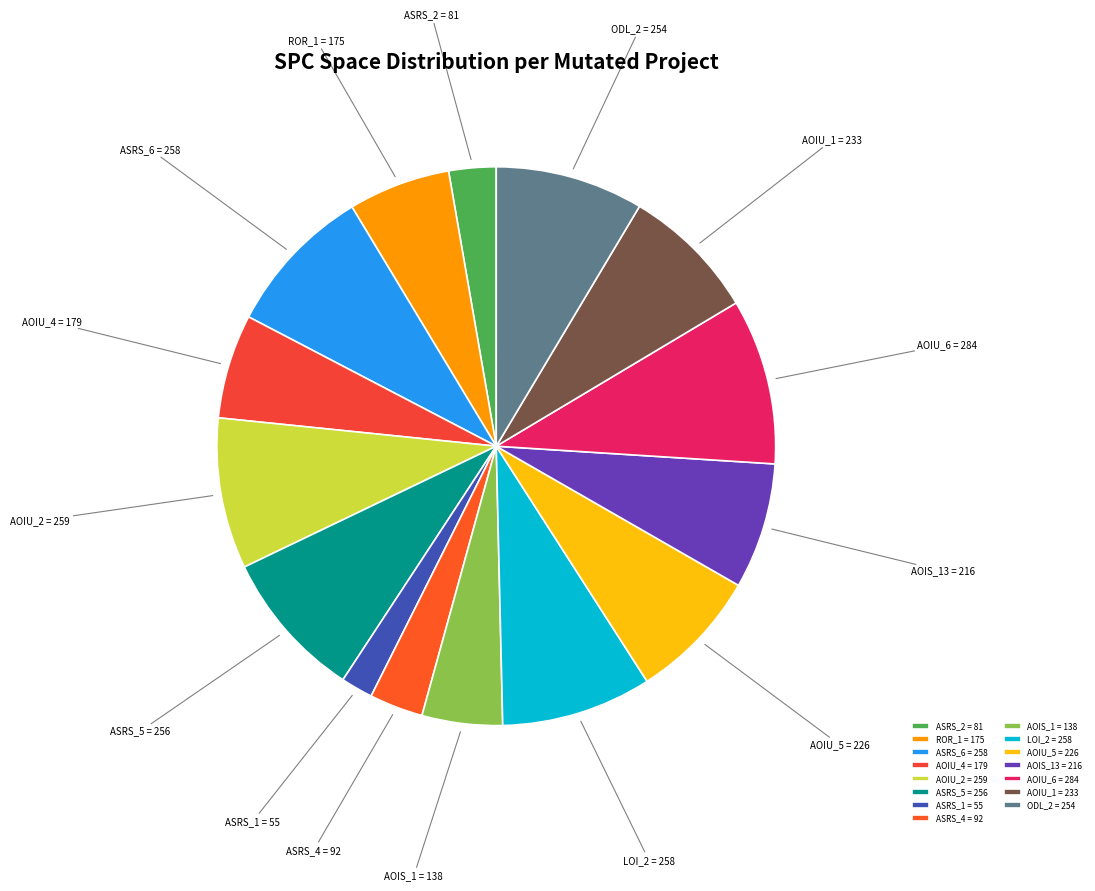

The AOIU_6 = 284 slice represents 23% of the pie. True or false?

False